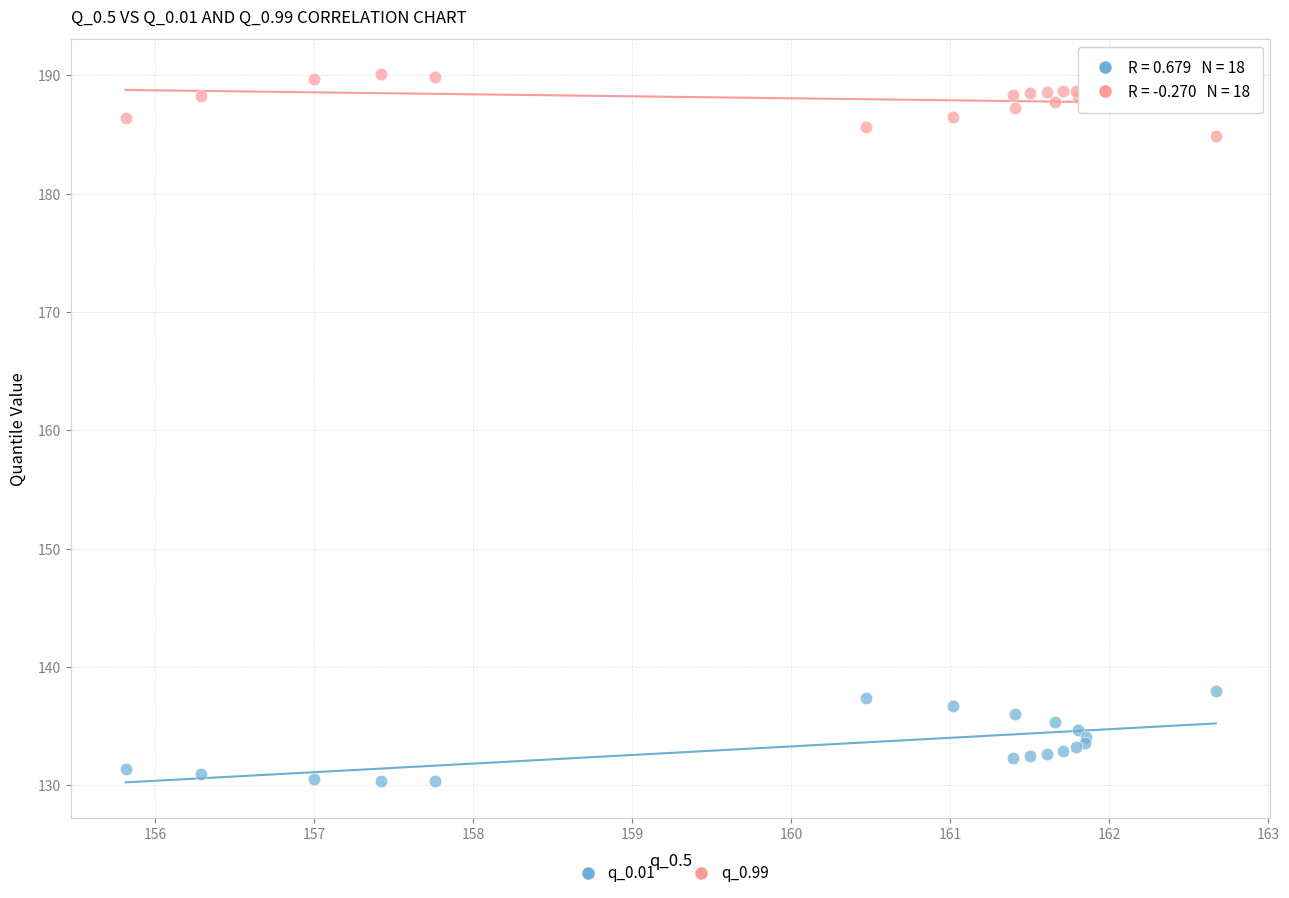

Which series reaches the maximum Y coordinate?

q_0.99